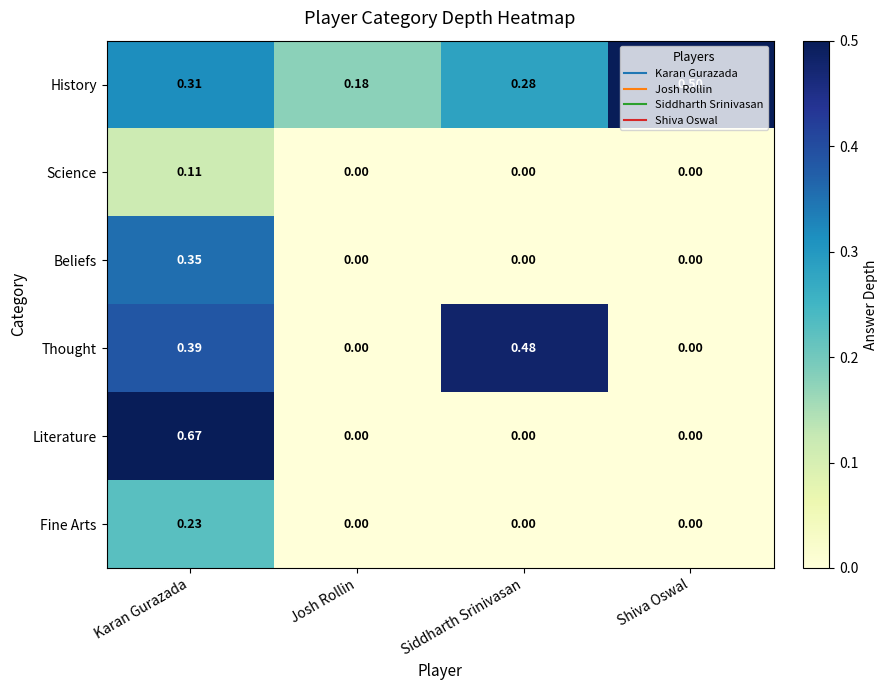

Between Karan Gurazada and Siddharth Srinivasan, which series saw the biggest shift?

Literature